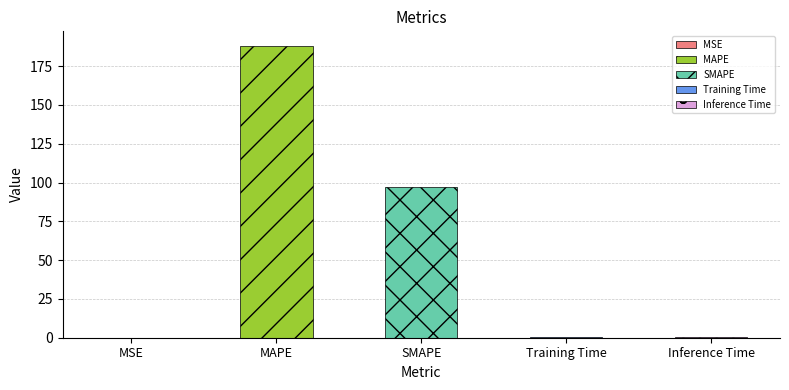

What is the value of the 5th bar from the left?

0.7